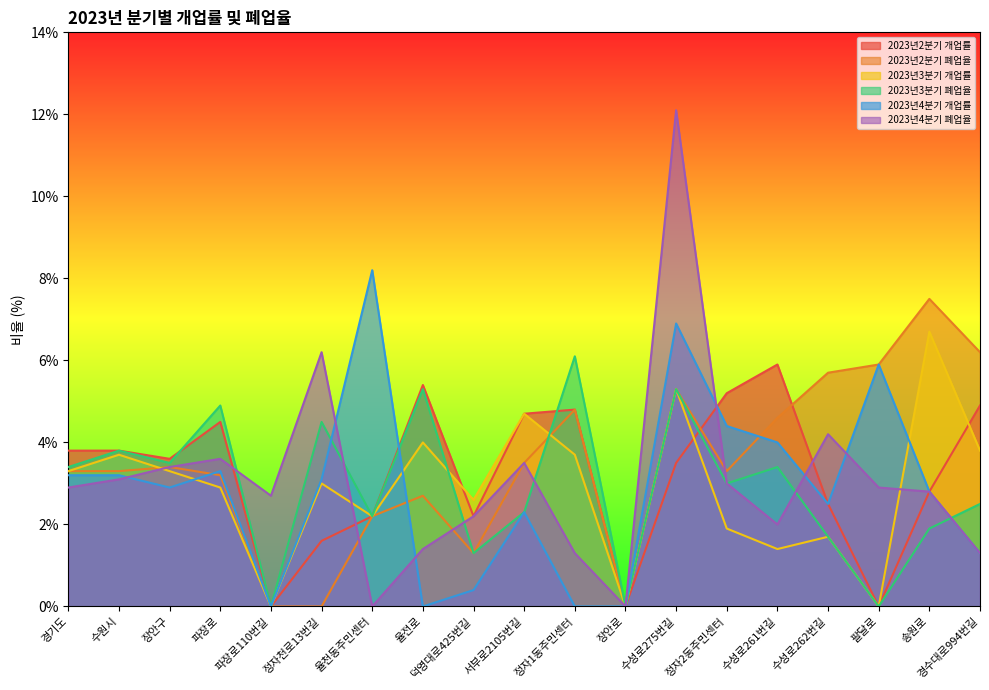

At how many categories does at least one series exceed 7?

3